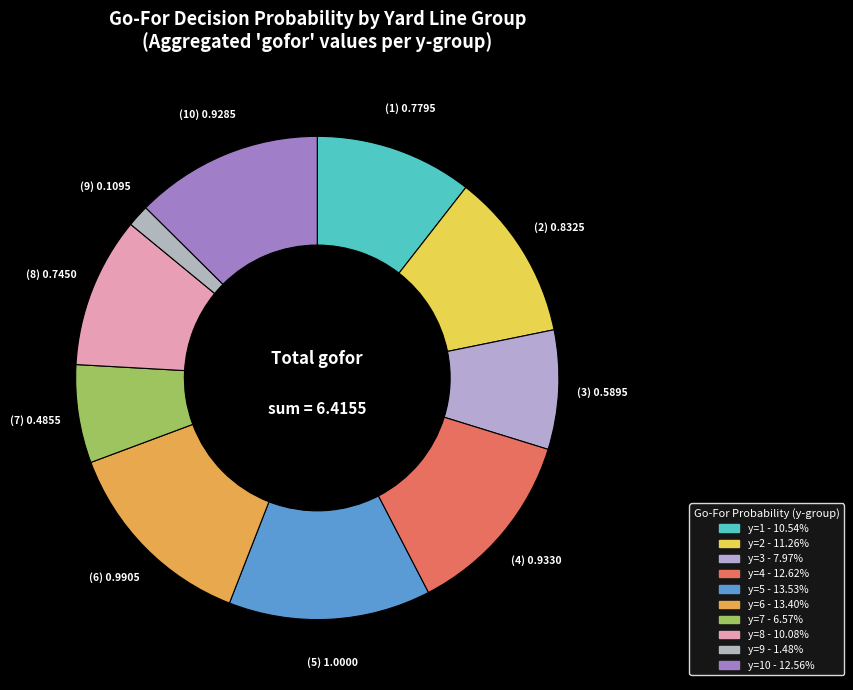

How many slices are in this pie chart?

10